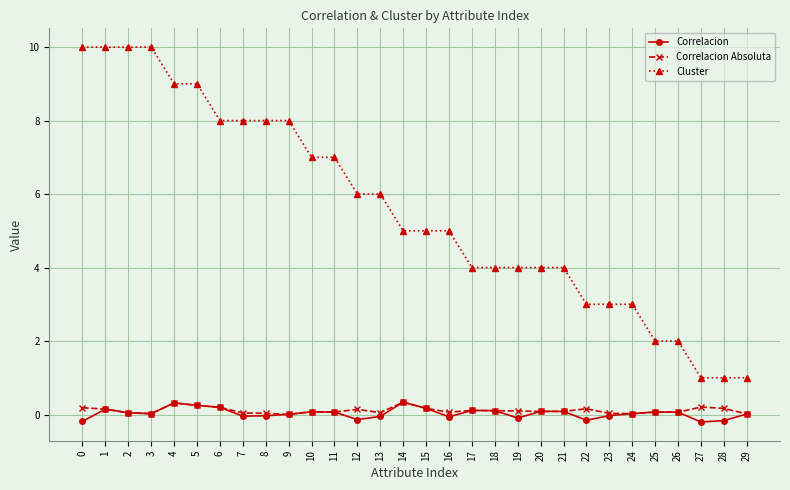

What is the difference between the Correlacion values at 16 and 21?

0.1